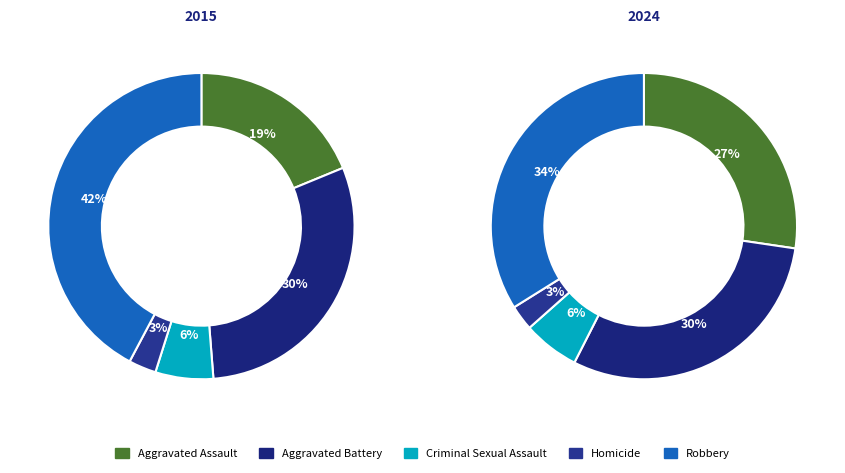

Does Aggravated Assault account for over 50% of the chart?

No